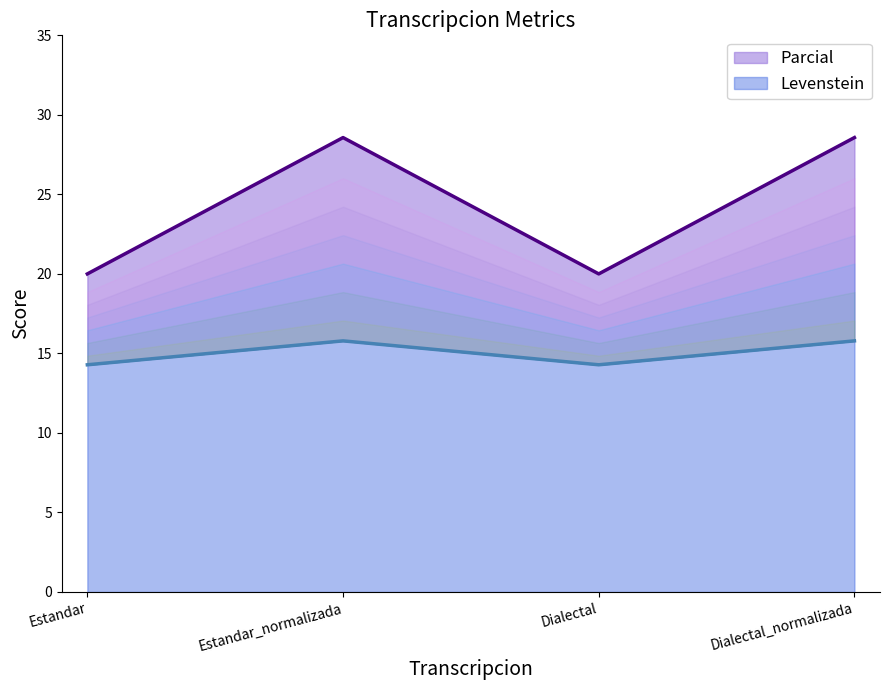

Which category has the lowest value across all series?

Estandar